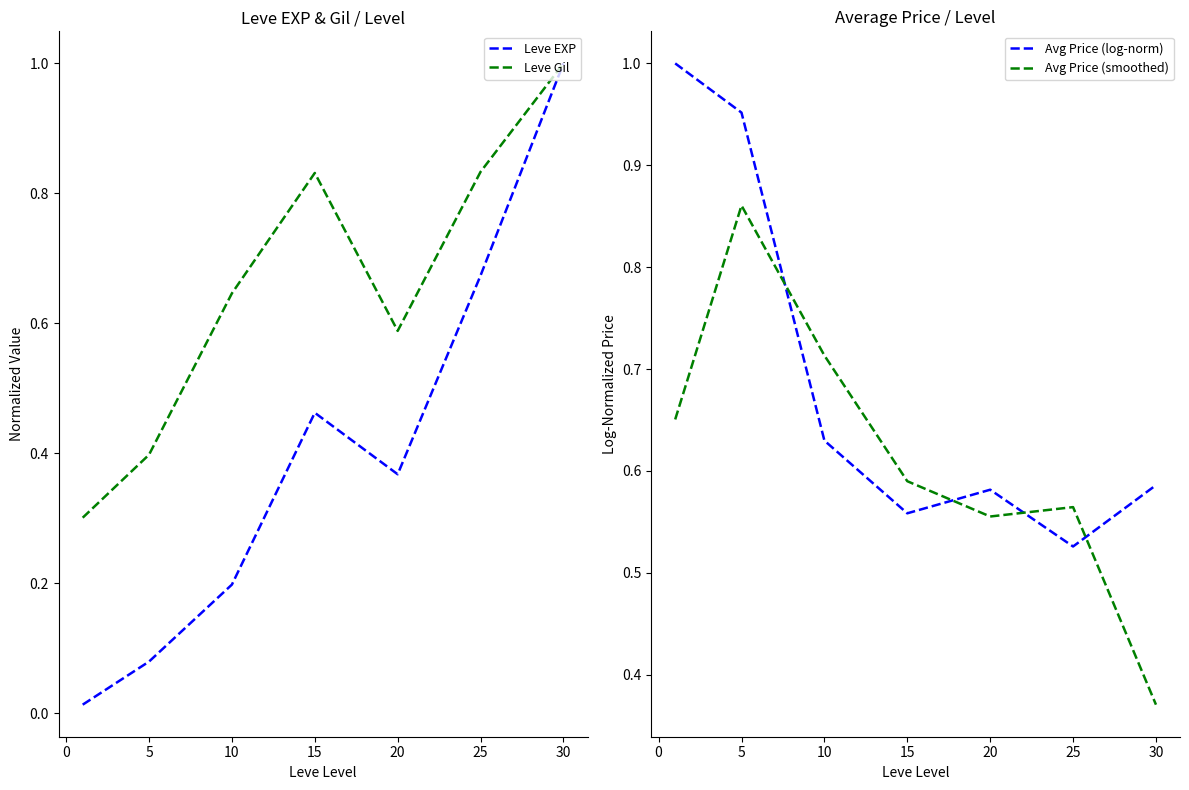

The Leve Gil series shows 0.1 at 5. True or false?

False